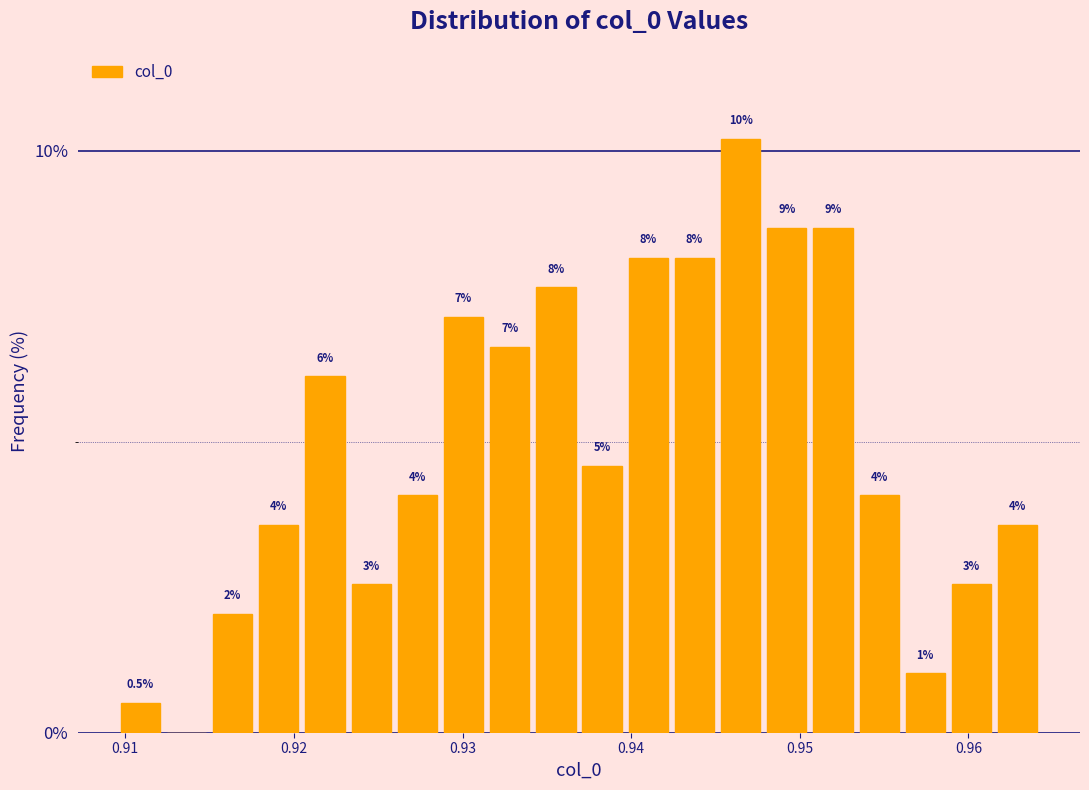

Read against the x-axis, roughly where is the centre of the tallest bar?

0.946